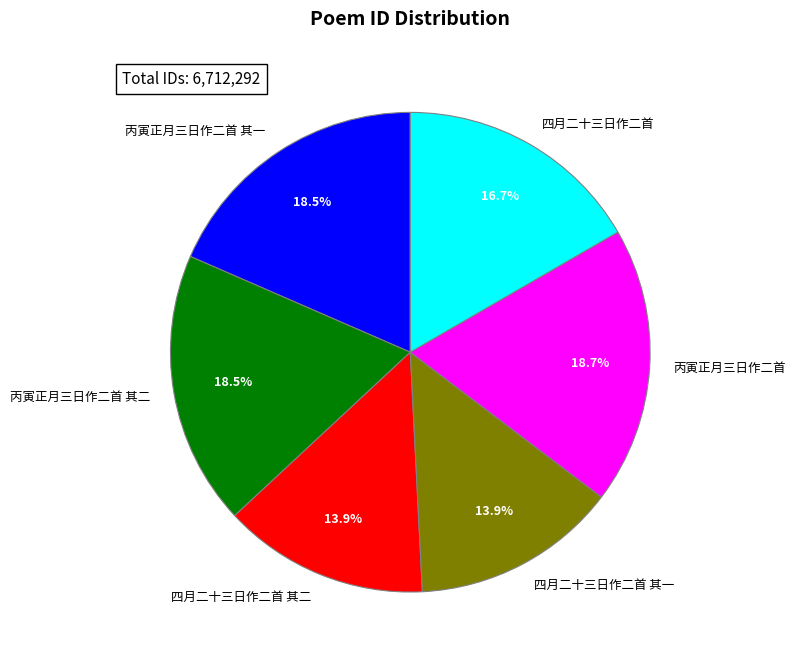

Approximately how many times larger is the value at 四月二十三日作二首 compared to 丙寅正月三日作二首 其一?

0.9